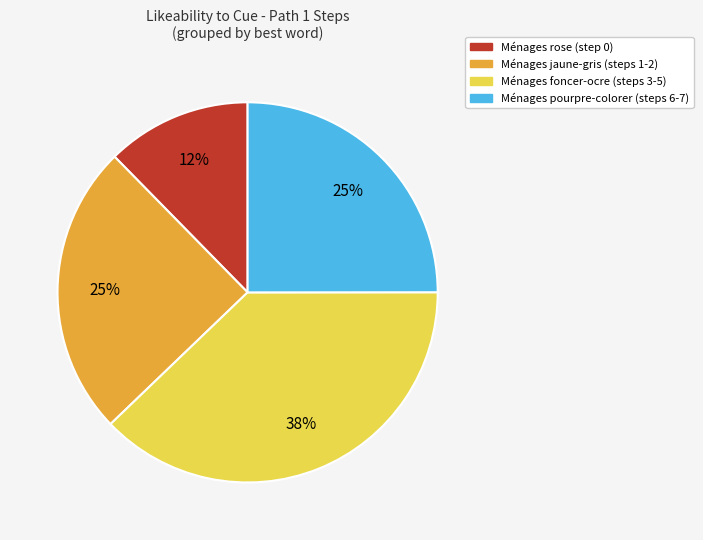

How many segments does this pie chart have?

4